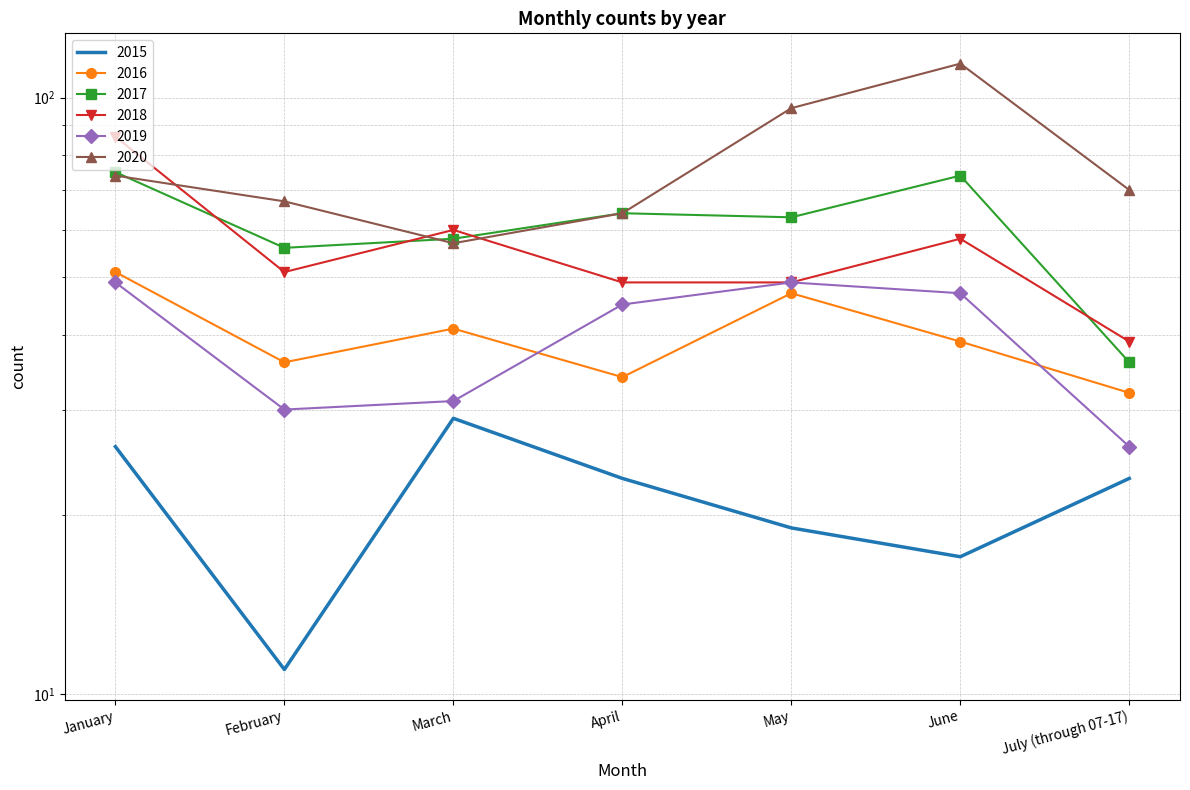

Which has a higher value, June or March?

March